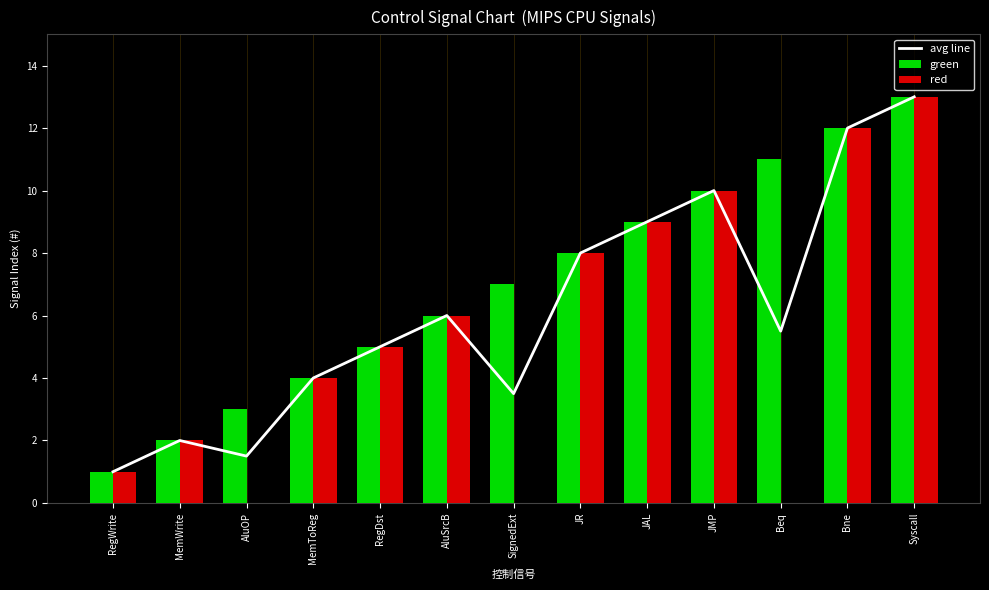

Which category has the highest value across all series?

Syscall